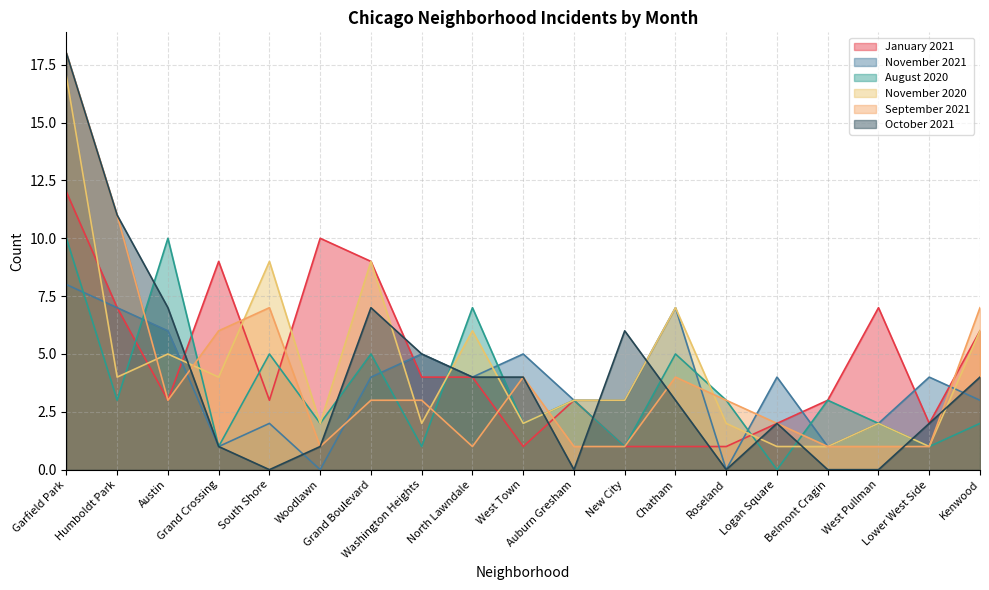

Between Belmont Cragin and Logan Square, which is larger?

Belmont Cragin